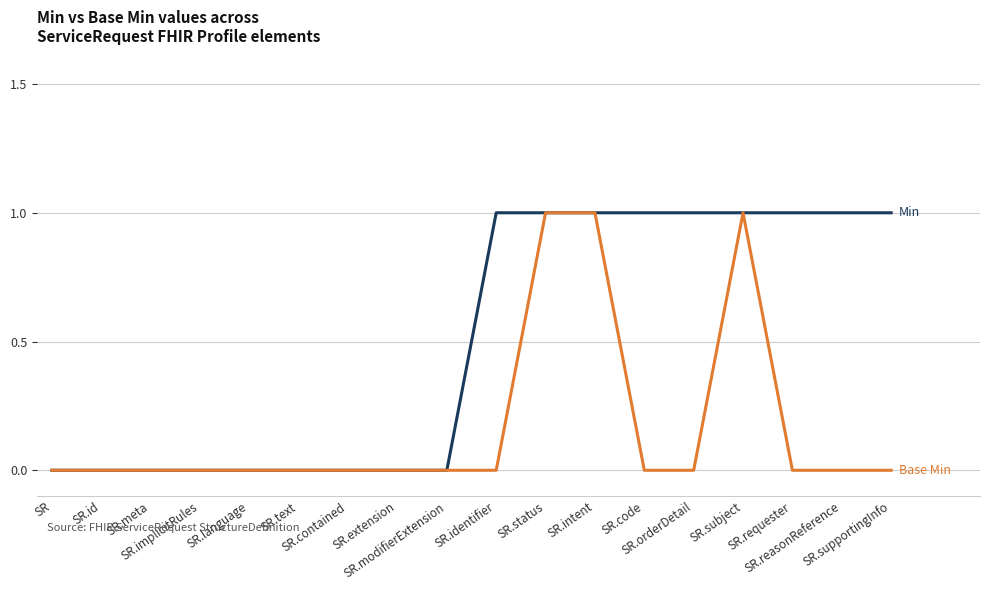

Is this an area chart (filled region under the line)?

No